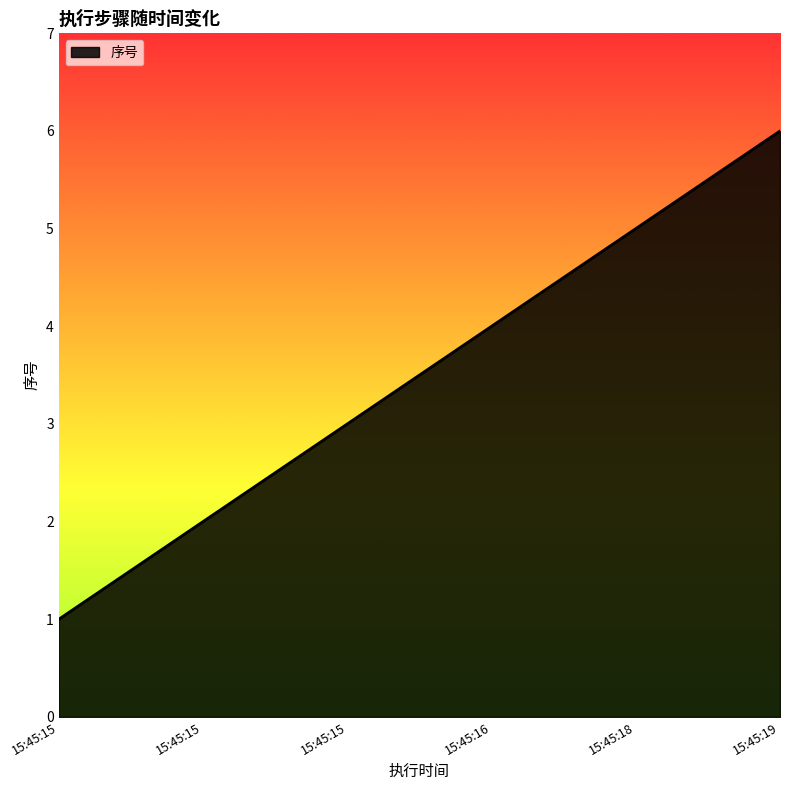

How many values are below 4?

3